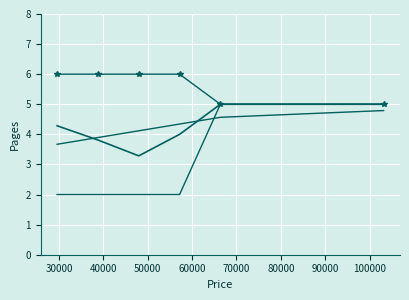

How many distinct data groups are displayed?

4